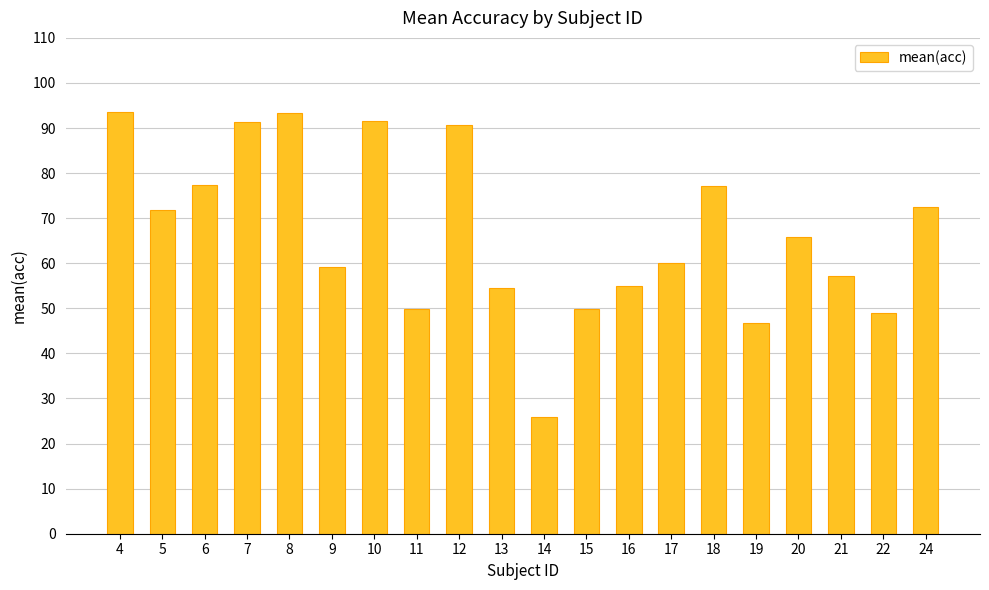

True or false: the data shows 54.5 at 13.

True